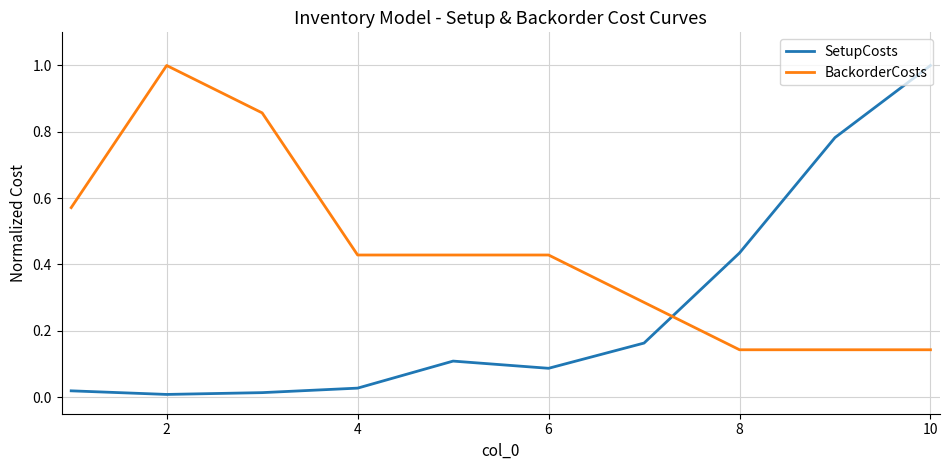

Rank the series by their average value, from highest to lowest.

BackorderCosts, SetupCosts